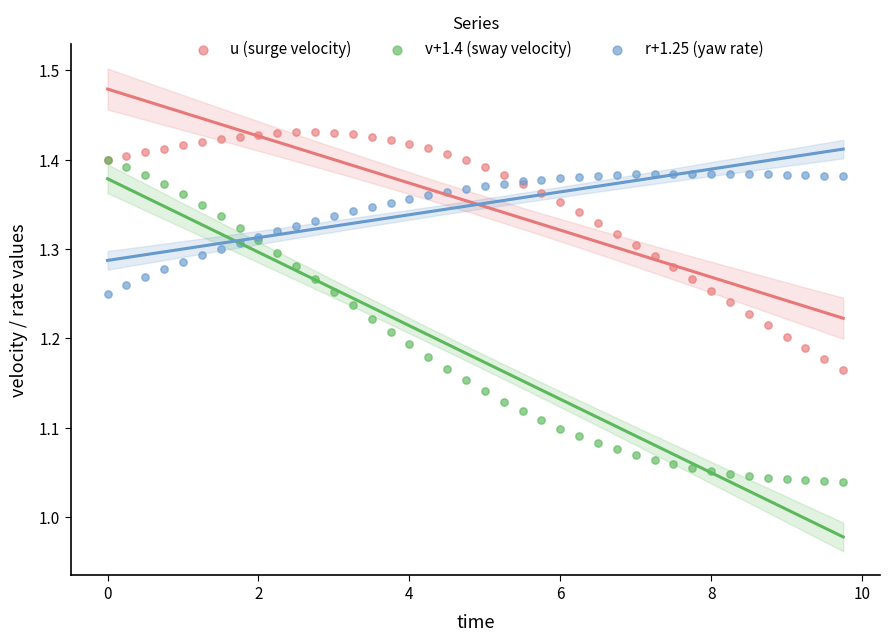

Which series contains the highest Y value?

u (surge velocity)